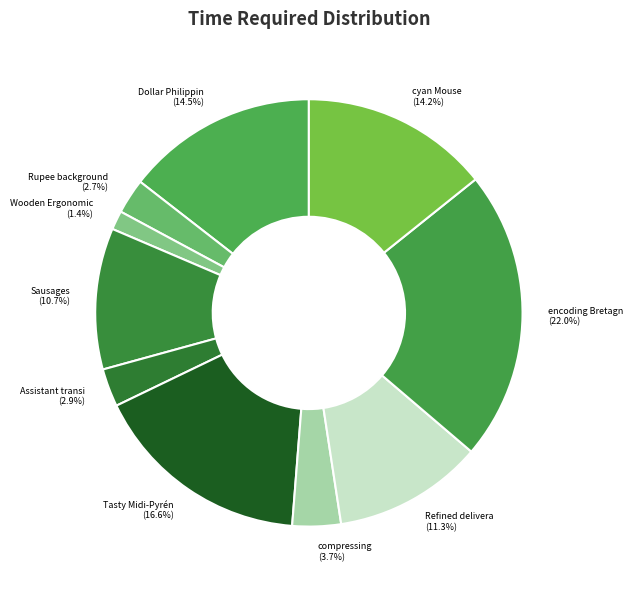

What is the largest slice in the pie chart?

encoding Bretagn